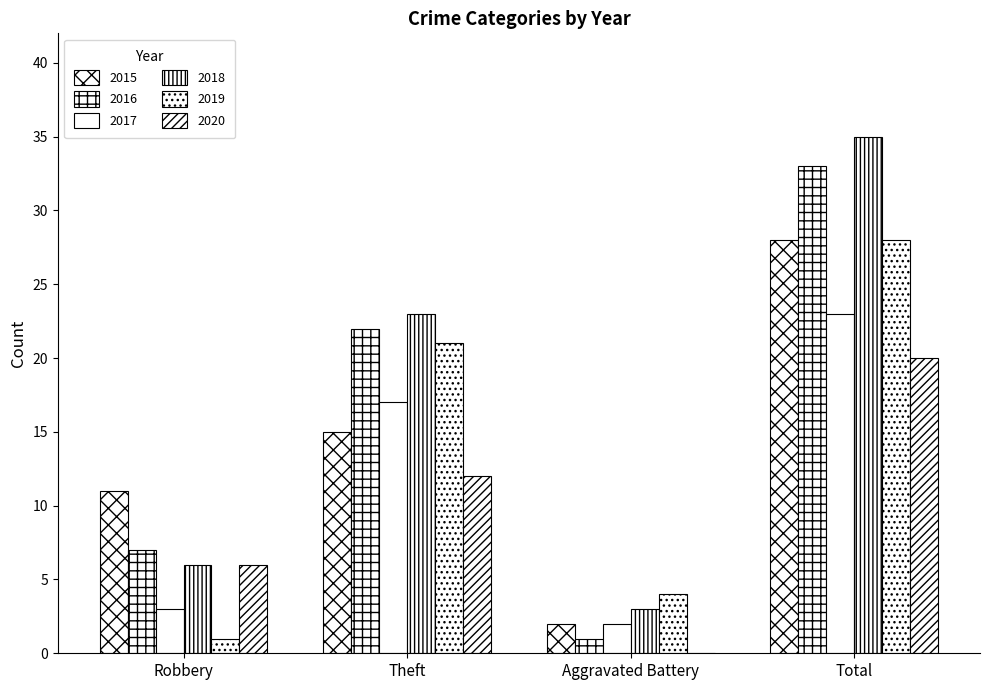

Are the bars horizontal?

No